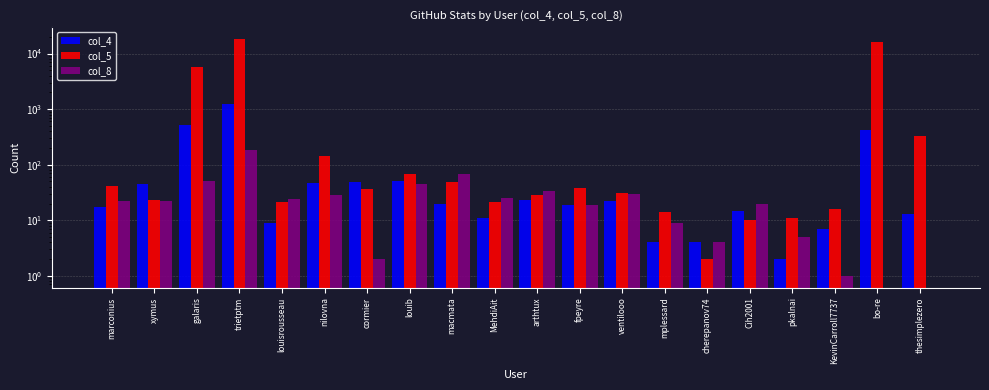

The col_8 series shows 1 at cormier. True or false?

False